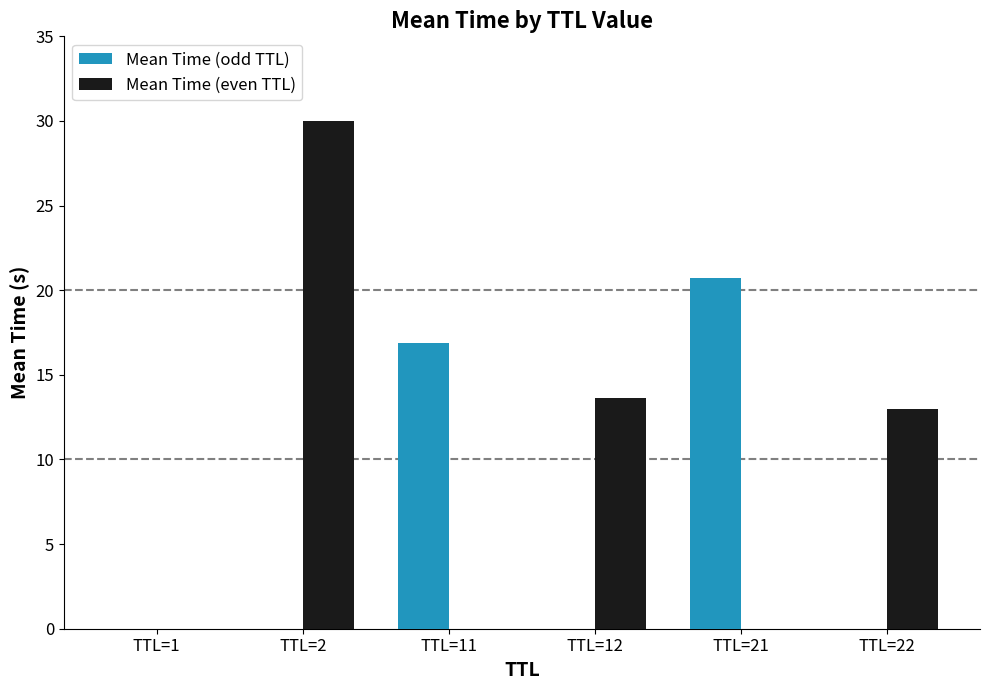

Count the number of categories in the chart.

6